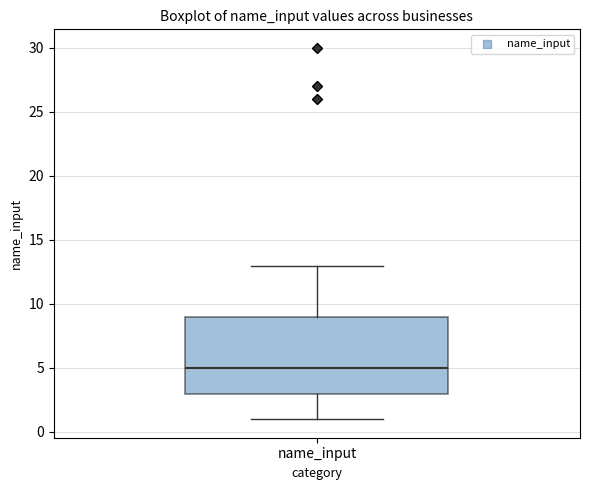

Where does the upper whisker of the box for name_input end on the y-axis? The values are not printed on the chart, so give them approximately, as read against the axis.

13